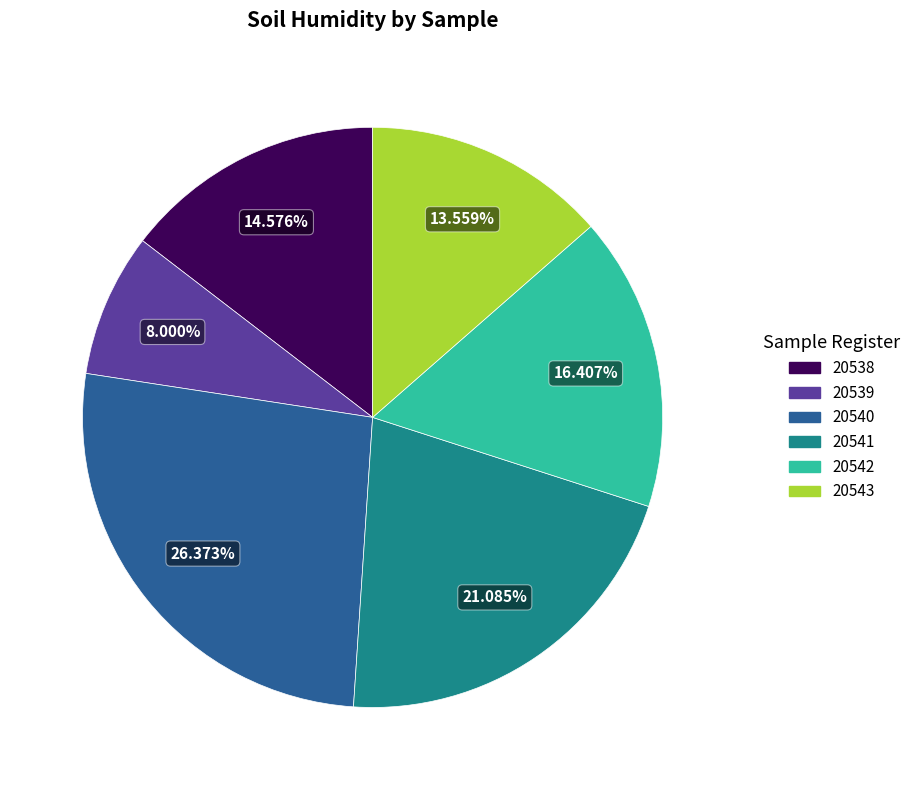

Which category has the smallest portion of the pie?

20539